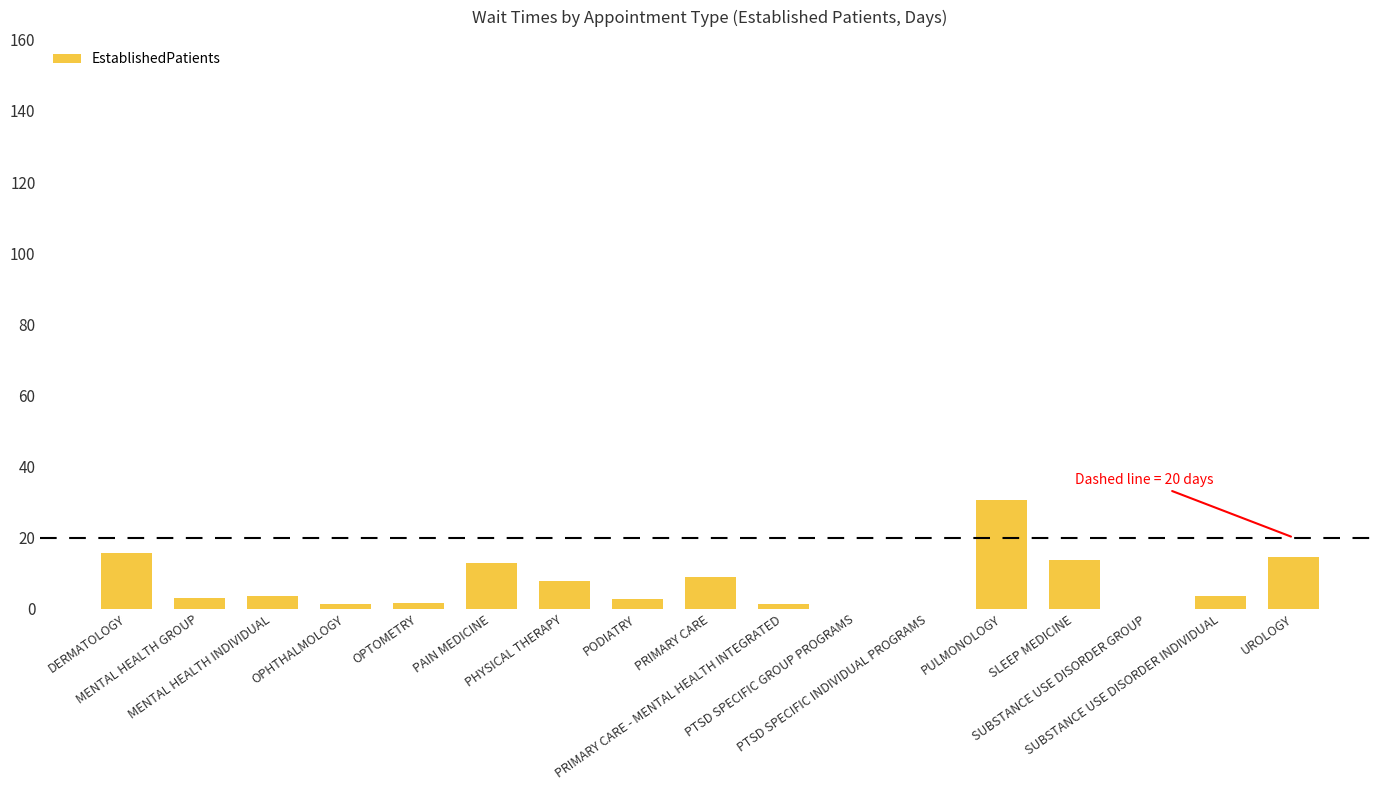

What is the greatest value displayed?

30.5